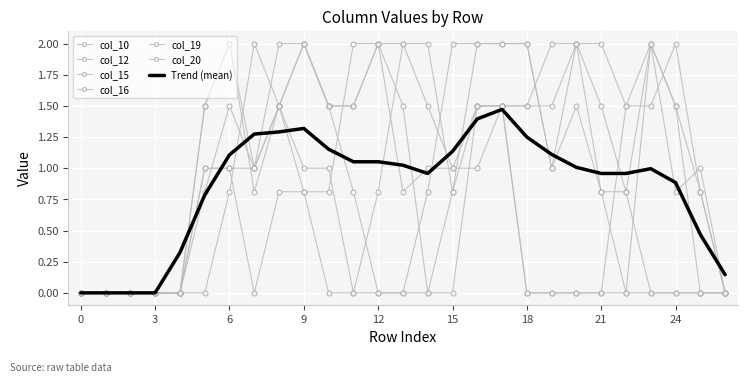

How many interior local valleys does the col_15 series have?

1